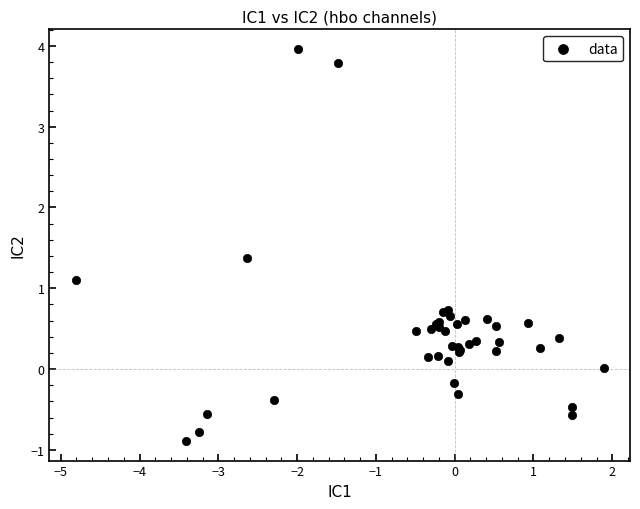

What Y value in the scatter plot is closest to 1?

1.1